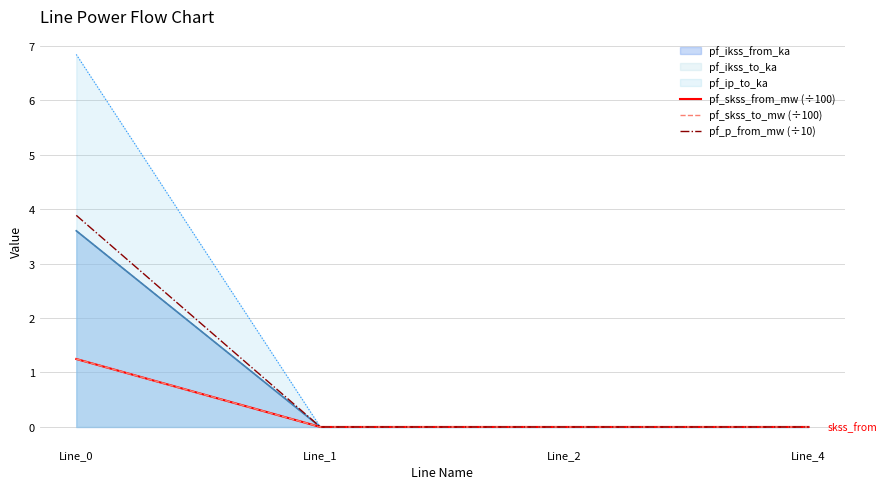

True or false: pf_p_from_mw (÷10) and pf_skss_from_mw (÷100) cross at least once.

False